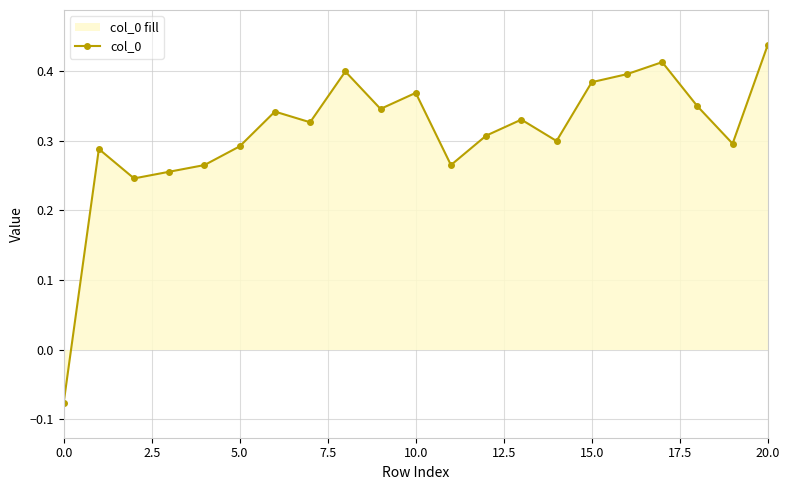

What is the change in value from 11 to 15?

+0.1